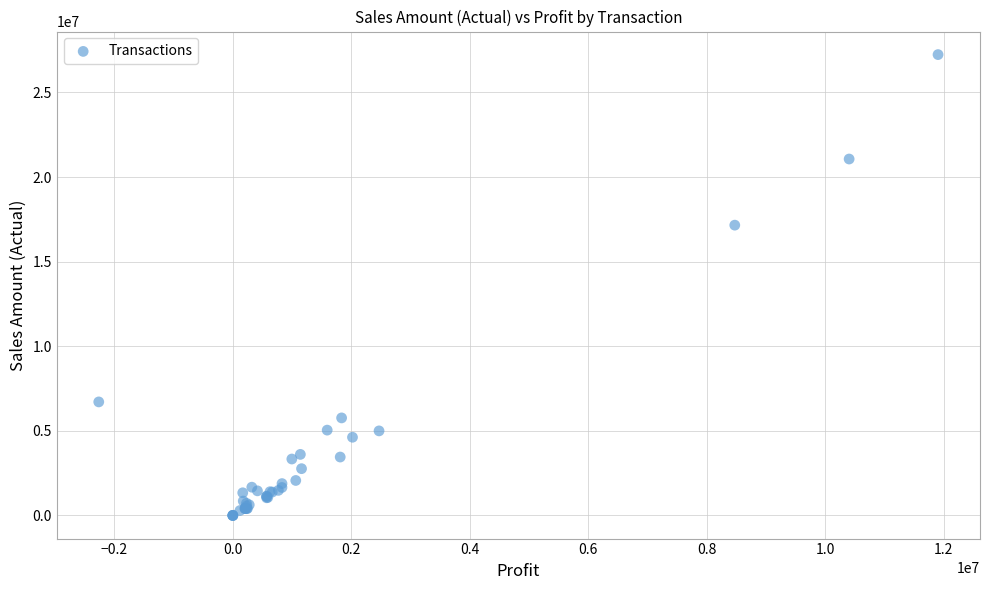

What Y value in the scatter plot is closest to 13616883?

17157935.7